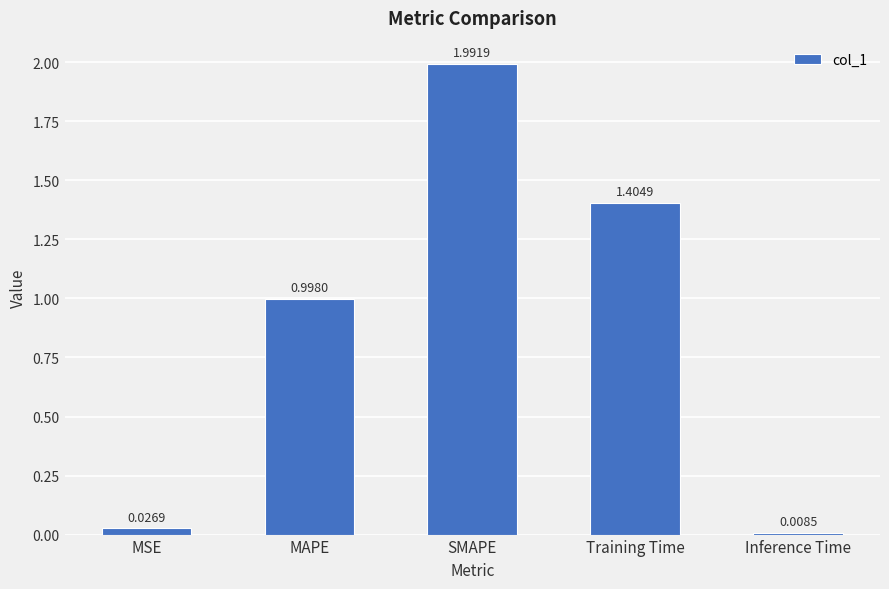

What is the label of the 3rd bar from the right?

SMAPE